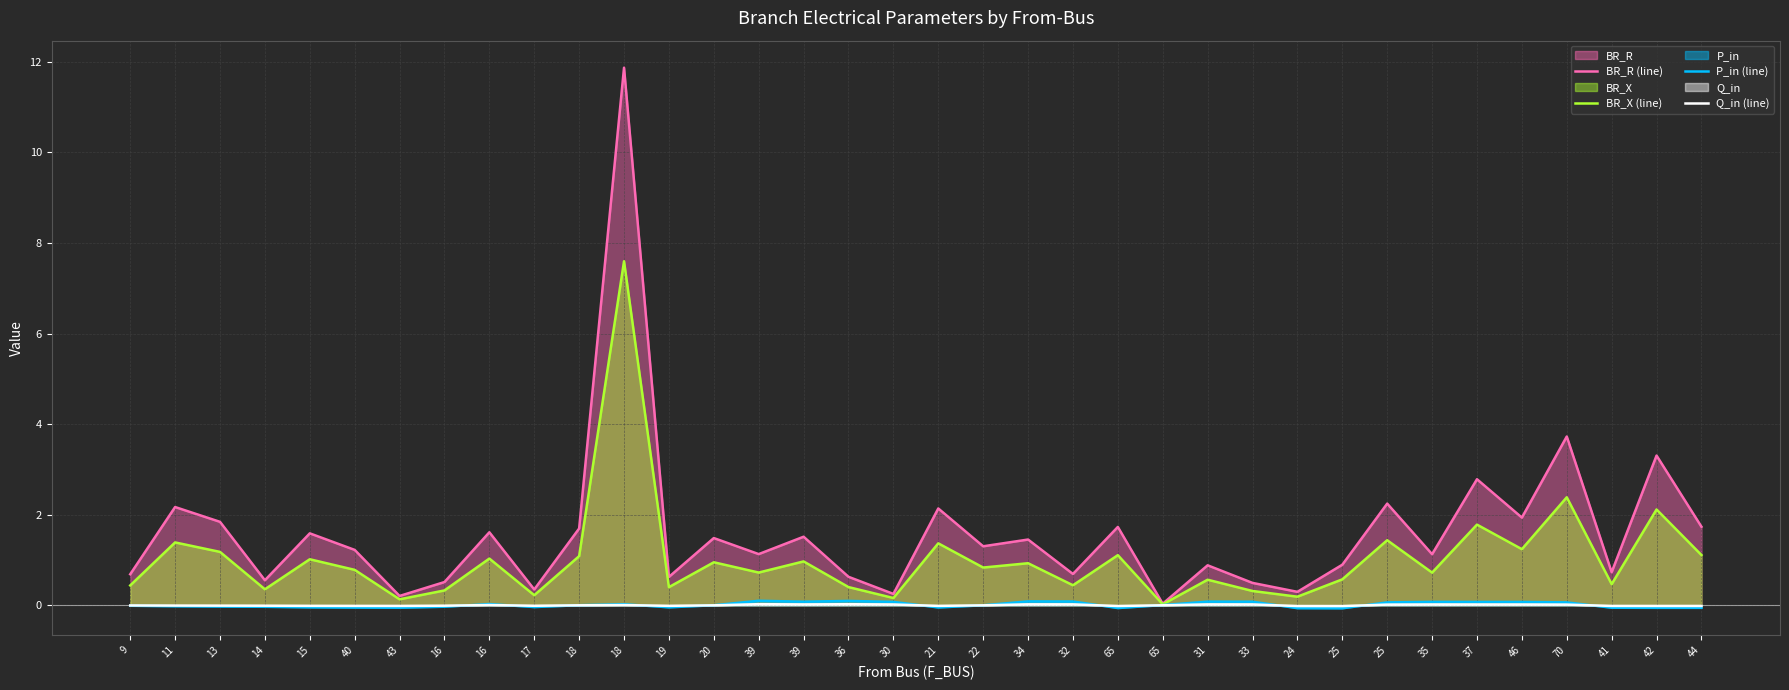

At how many categories does at least one series exceed 3?

3